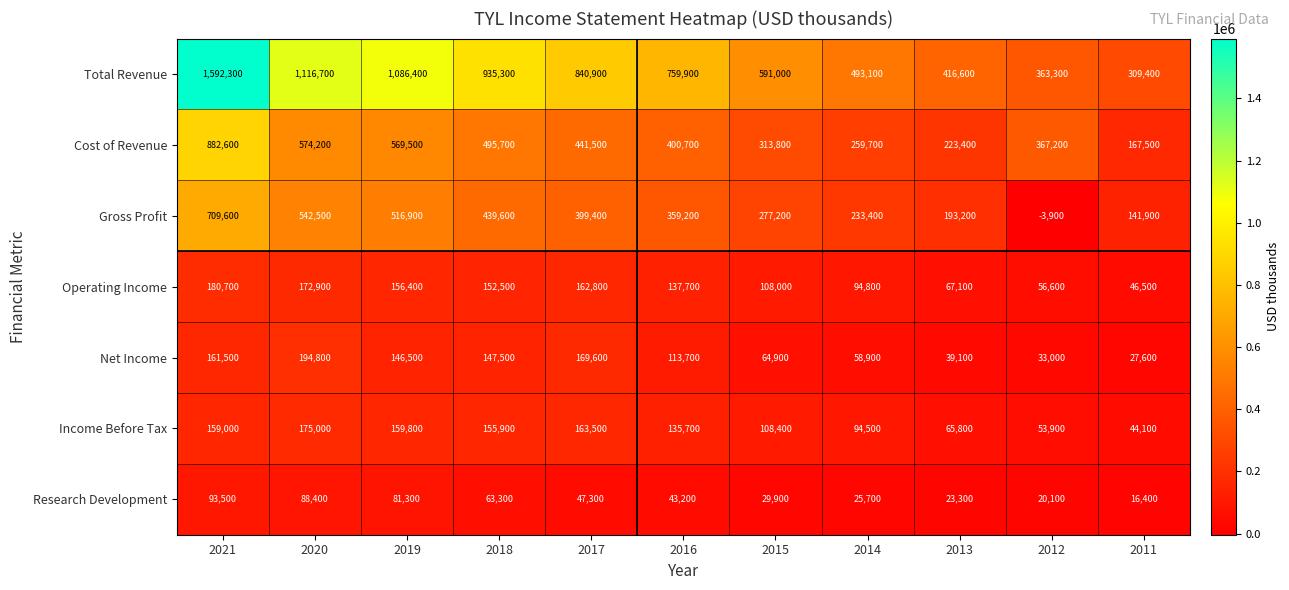

What is the approximate value of Net Income at 2011?

27600